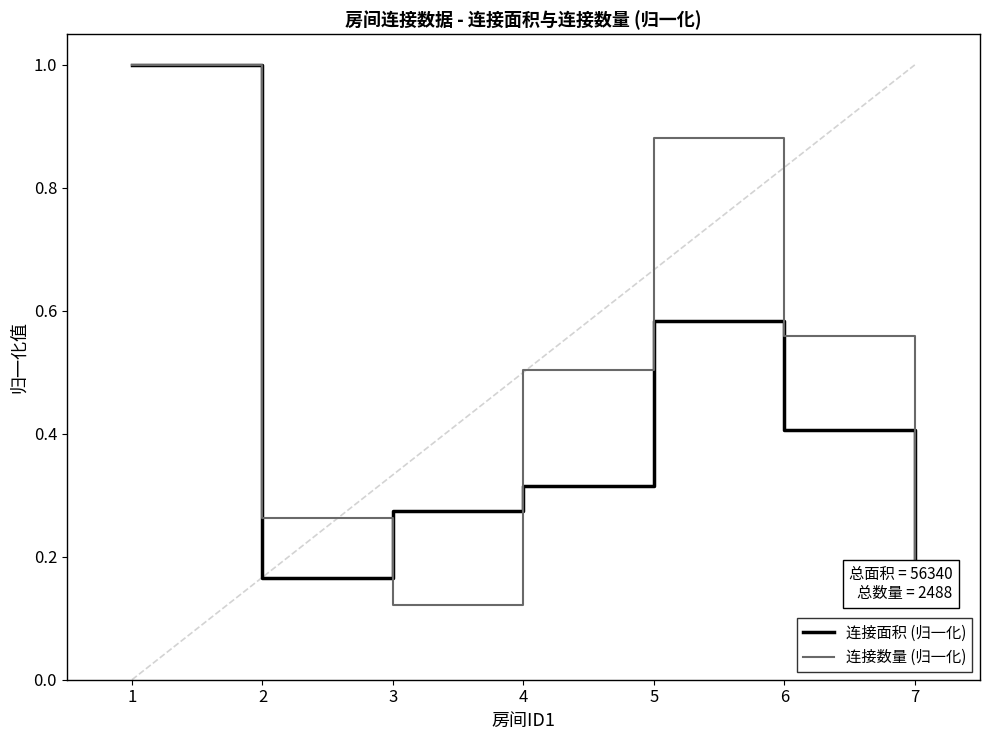

What is the approximate value of 连接面积 (归一化) at 6?

0.4